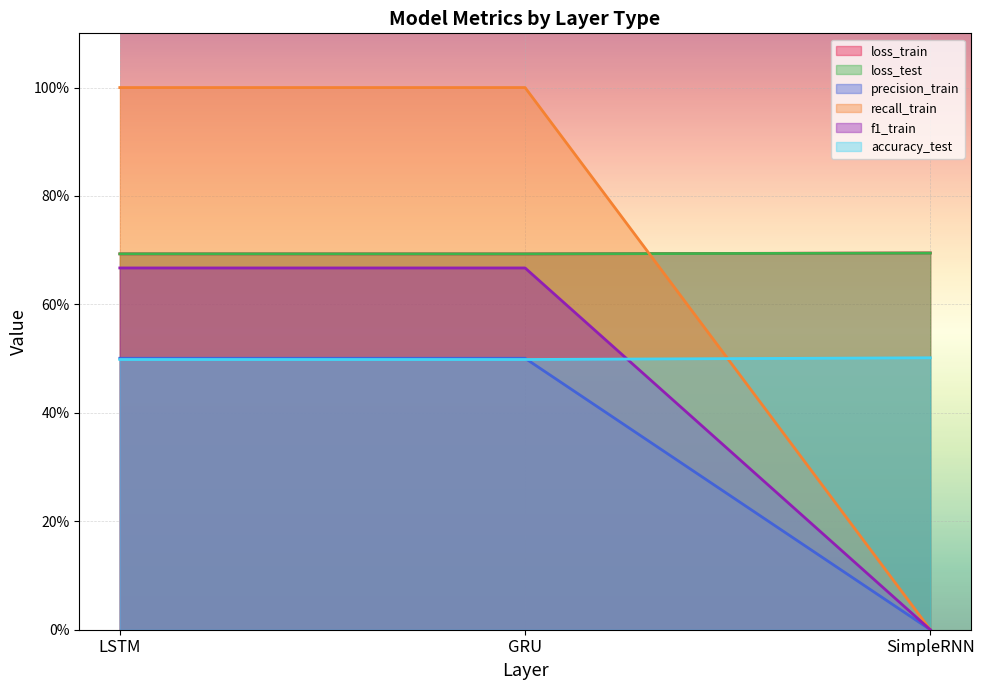

What is the label of the 3rd point from the right?

LSTM